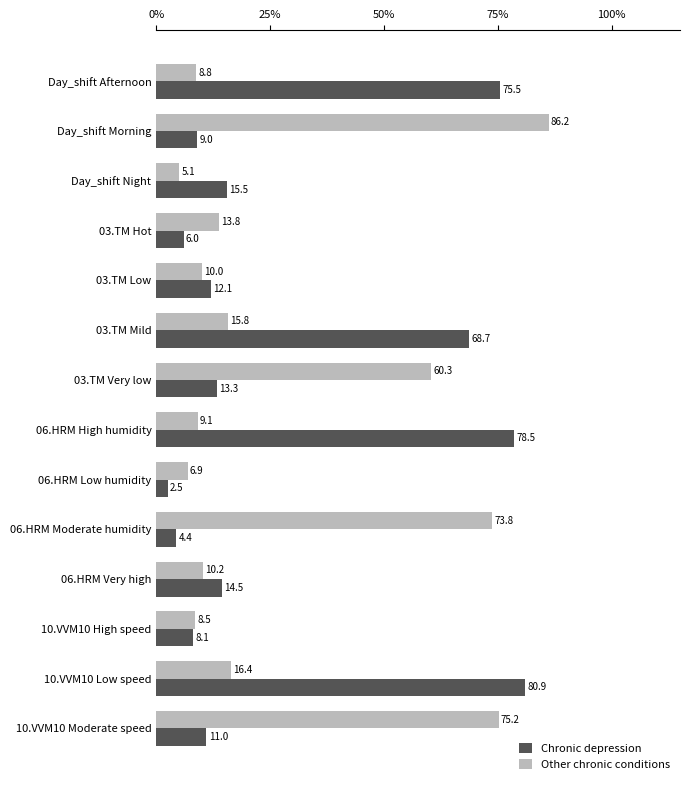

Rank the series by their average value, from lowest to highest.

Chronic depression, Other chronic conditions